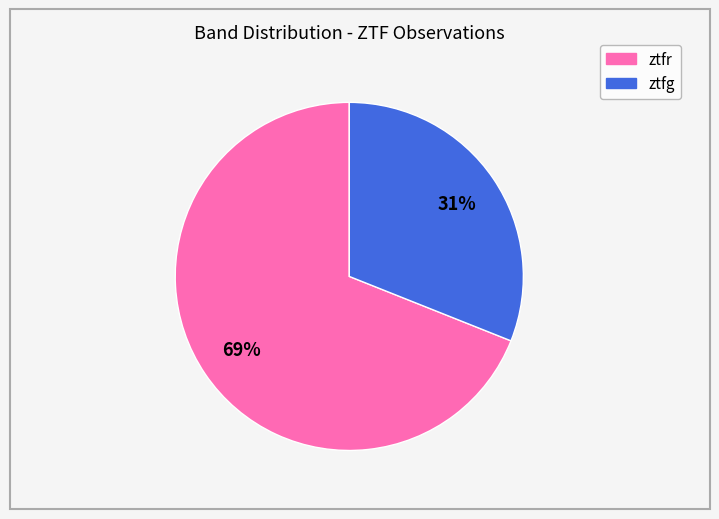

What is the largest slice in the pie chart?

ztfr